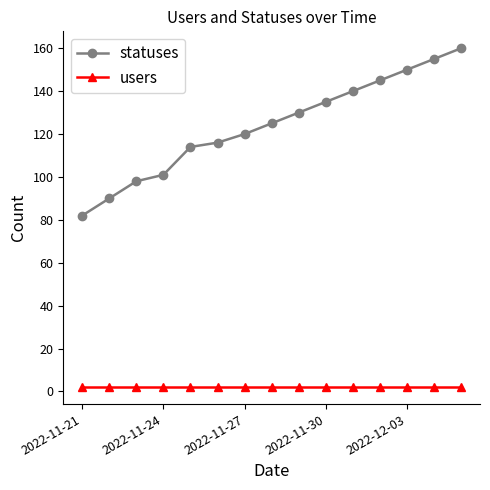

Reading left to right, extract all data points from this chart.

statuses: 82	90	98	101	114	116	120	125	130	135	140	145	150	155	160
users: 2	2	2	2	2	2	2	2	2	2	2	2	2	2	2